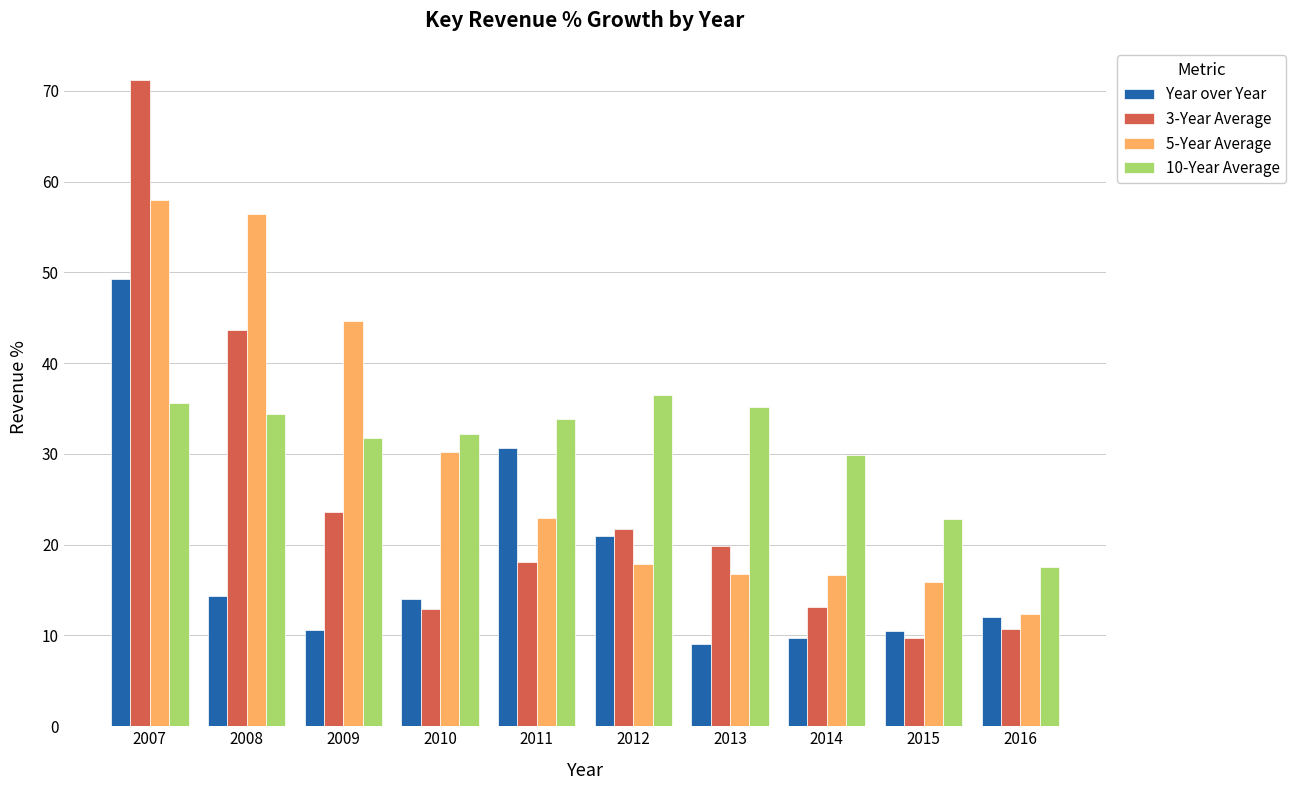

What is the difference between the highest and lowest values at 2010?

19.3